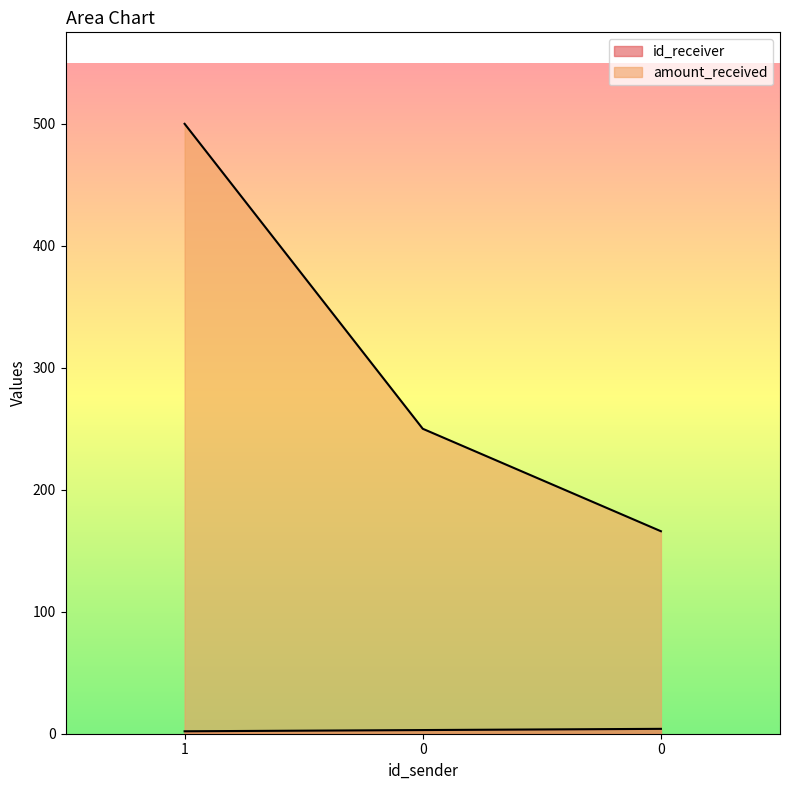

Reading left to right, what are all the values shown in this chart?

id_receiver: 1=2	0=3	0=4
amount_received: 1=500	0=250	0=166